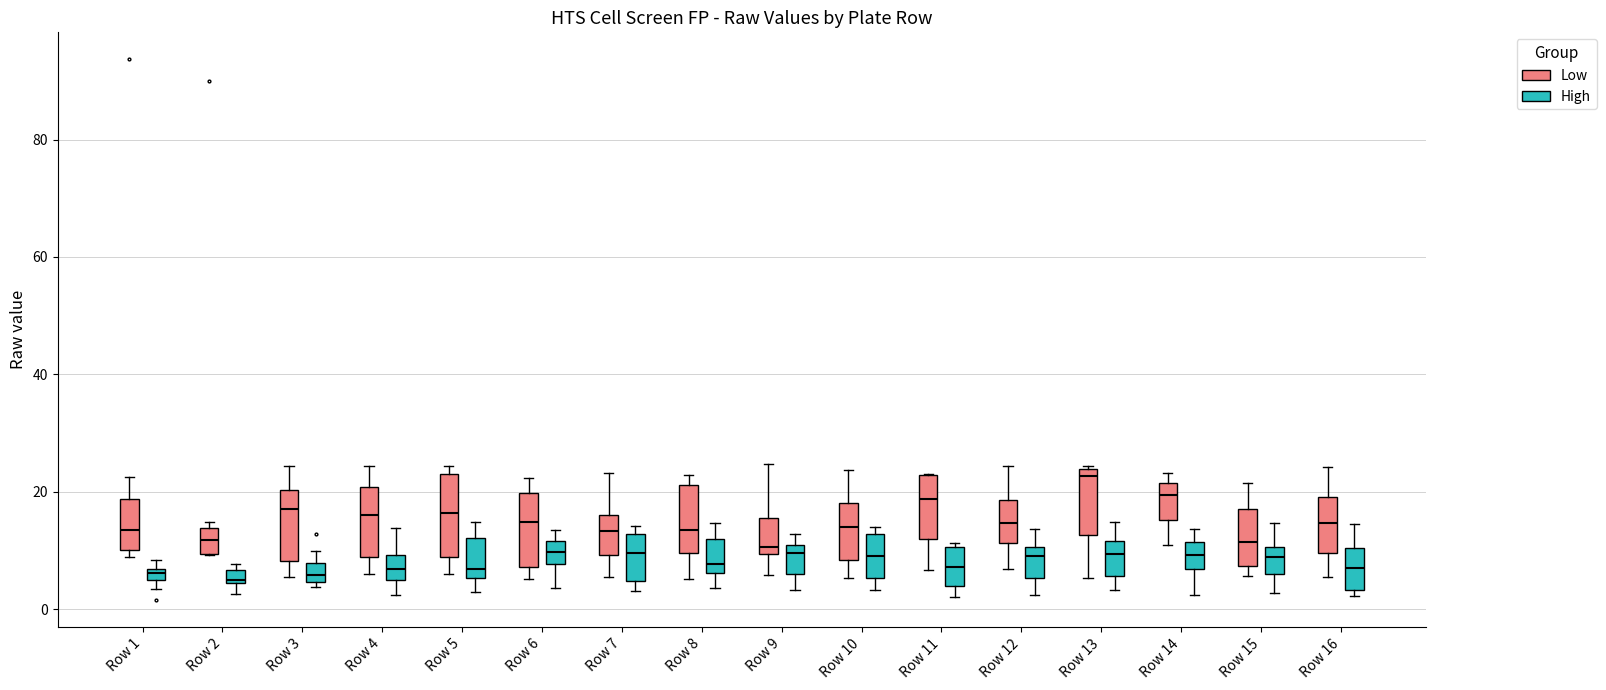

Where does the median line of the box for Row 12 (Low) sit on the y-axis? The values are not printed on the chart, so give them approximately, as read against the axis.

14